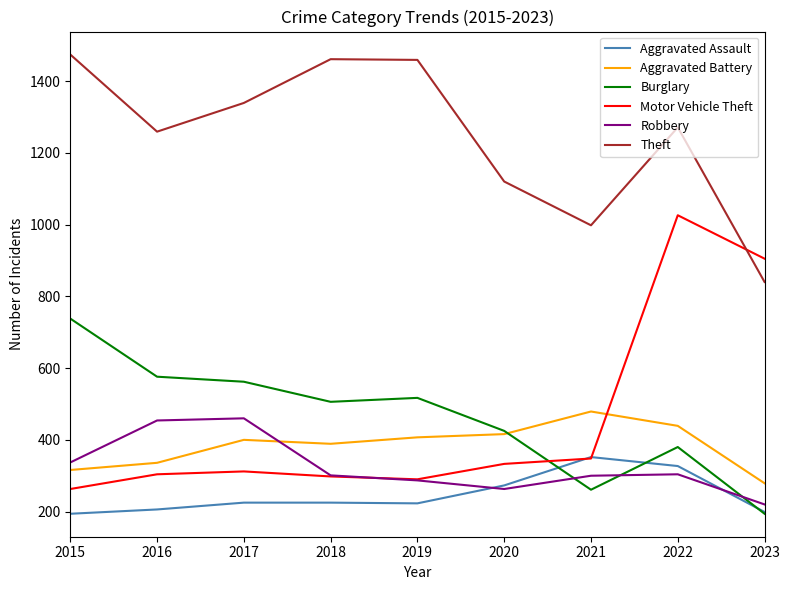

True or false: Robbery and Theft cross at least once.

False